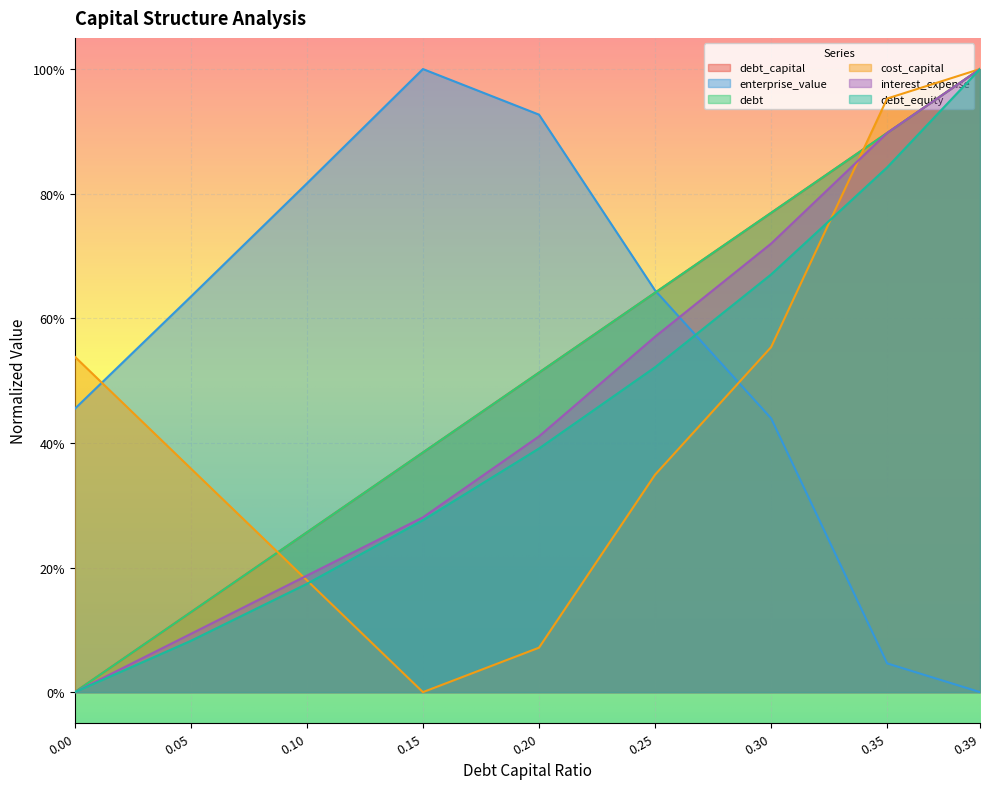

What is the value of the debt_equity point at the 2nd from the left?

0.1